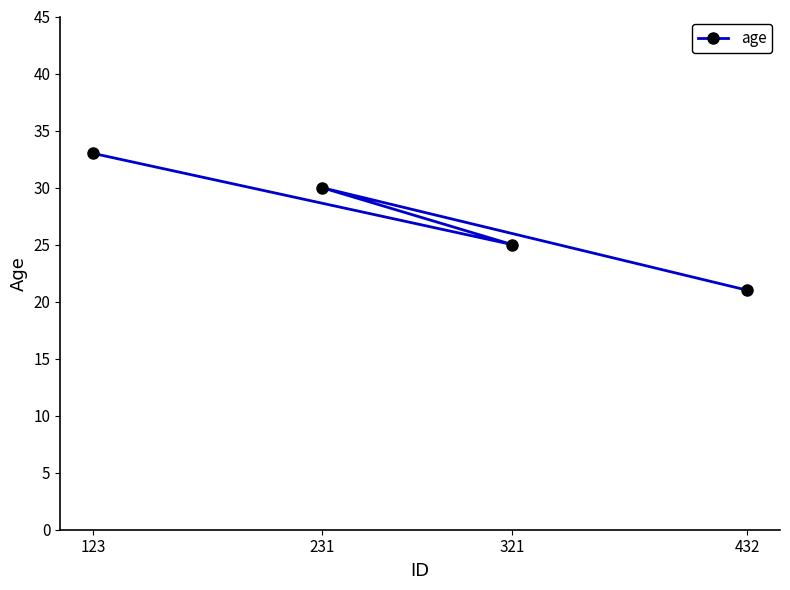

Does the chart have visible grid lines?

No